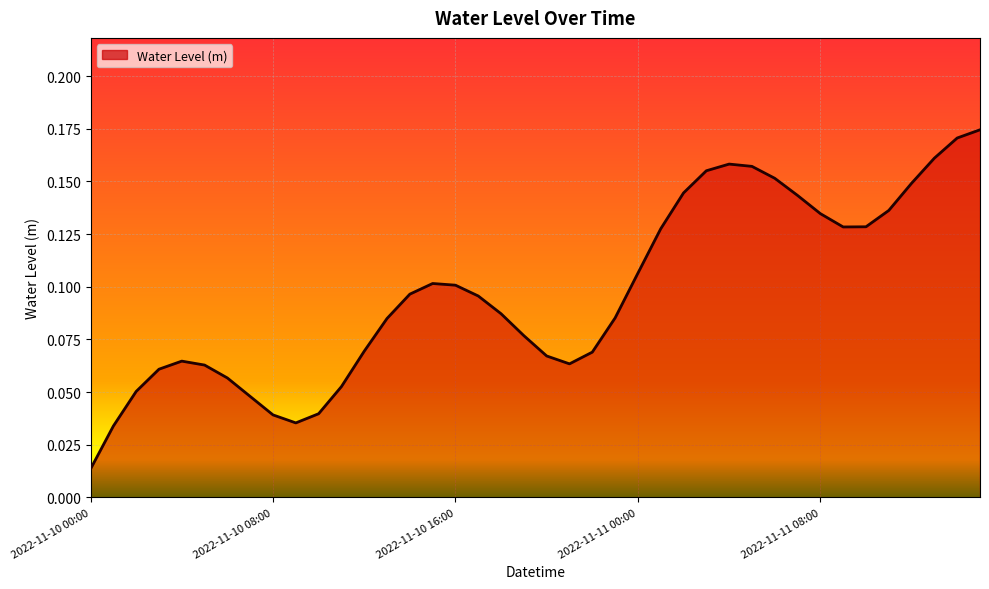

Is this an area chart (filled region under the line)?

Yes